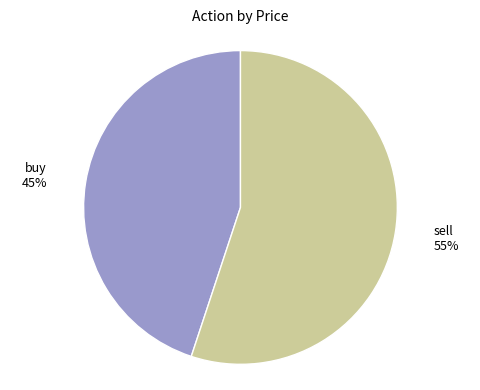

To the nearest percent, what is the average slice percentage?

50%